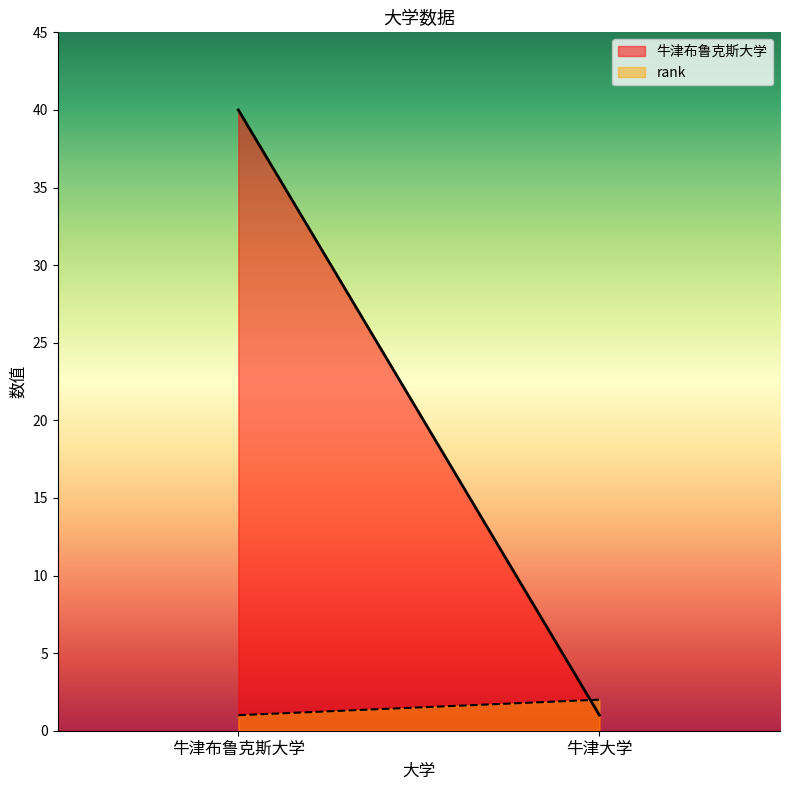

Which label corresponds to the largest value in the chart?

牛津布鲁克斯大学